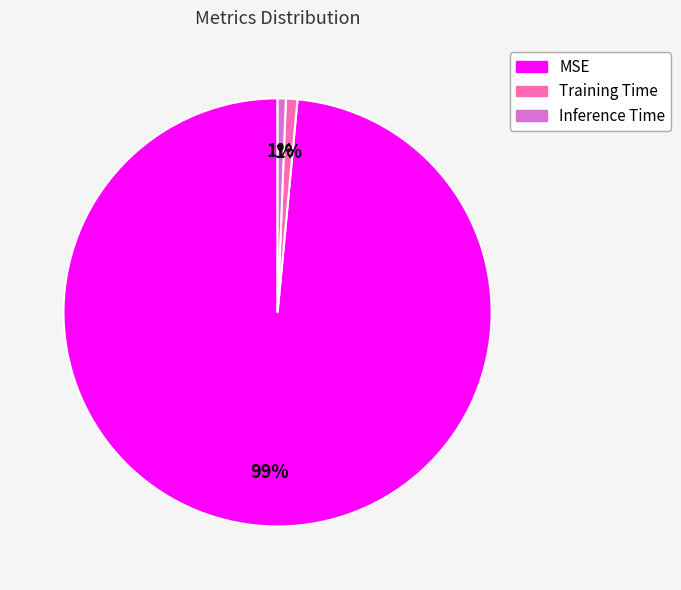

Do Inference Time and Training Time together represent more than half of the pie?

No